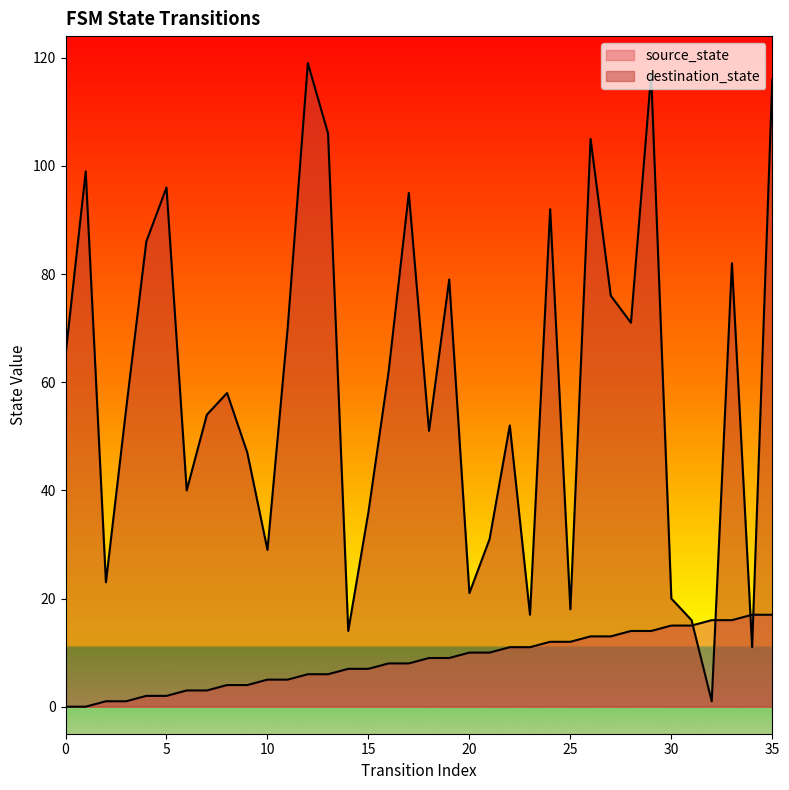

At which category is the sum across all series the highest?

35